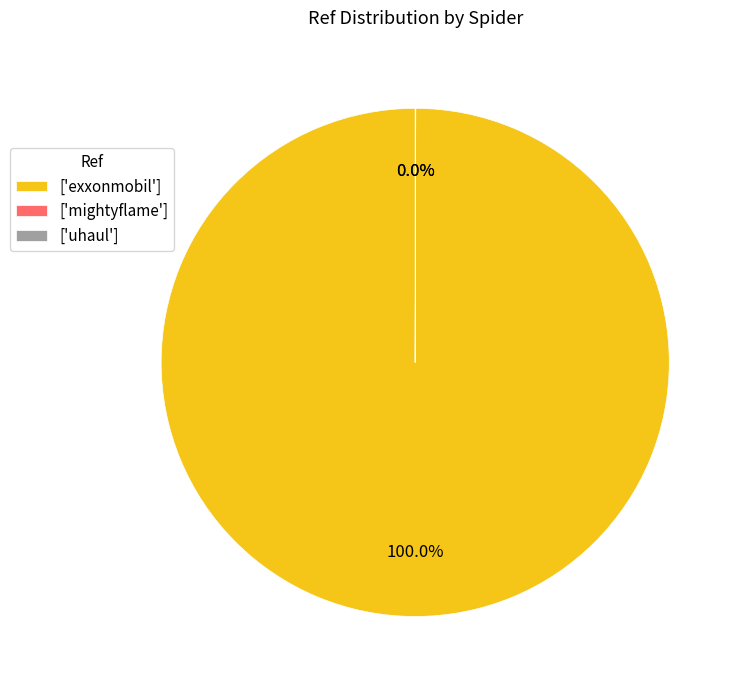

Is there a majority slice in this chart?

Yes